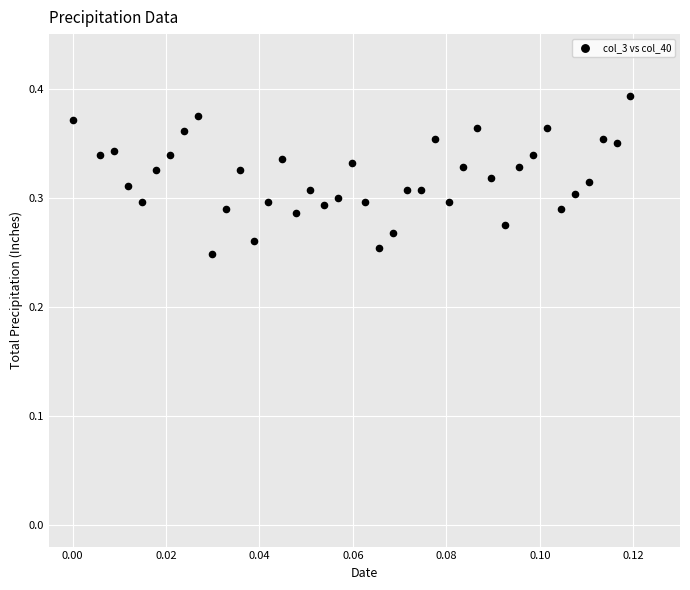

Count the number of points in this scatter plot.

40